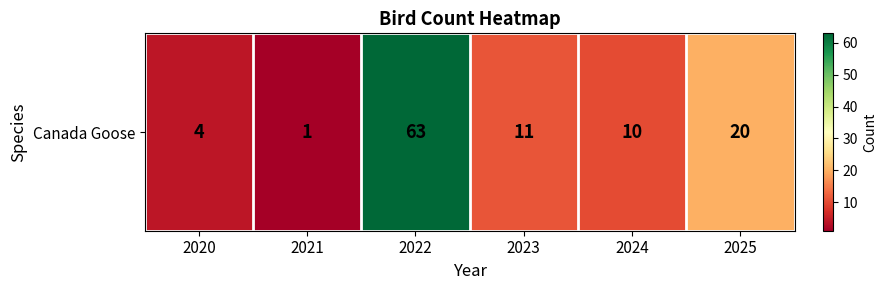

Is it true that the value at 2020 is 4?

True